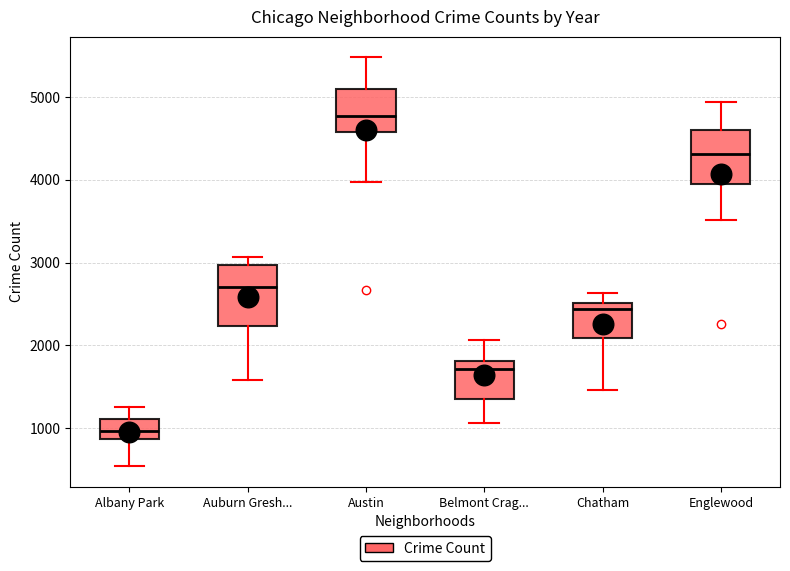

Reading left to right, read every box against the y-axis: the position of its median line, the range the box covers, and the ends of its whiskers. The values are not printed on the chart, so give them approximately, as read against the axis.

Albany Park: median 1000, box 900 to 1100, whiskers 500 to 1300
Auburn Gresh...: median 2700, box 2200 to 3000, whiskers 1600 to 3100
Austin: median 4800, box 4600 to 5100, whiskers 4000 to 5500
Belmont Crag...: median 1700, box 1400 to 1800, whiskers 1100 to 2100
Chatham: median 2400, box 2100 to 2500, whiskers 1500 to 2600
Englewood: median 4300, box 4000 to 4600, whiskers 3500 to 4900